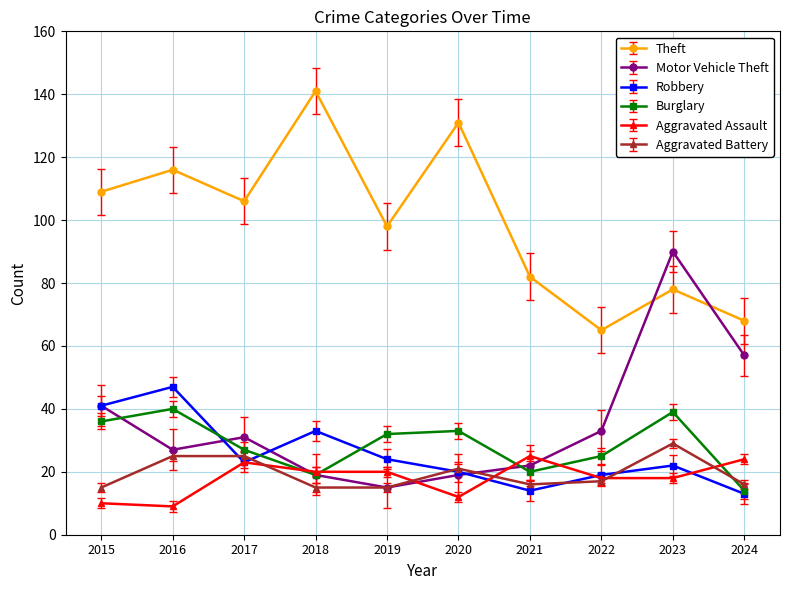

At how many categories does at least one series exceed 76?

8